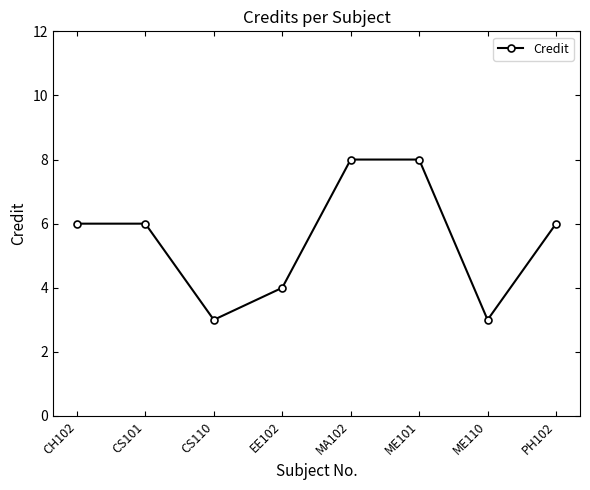

What is the average value?

6